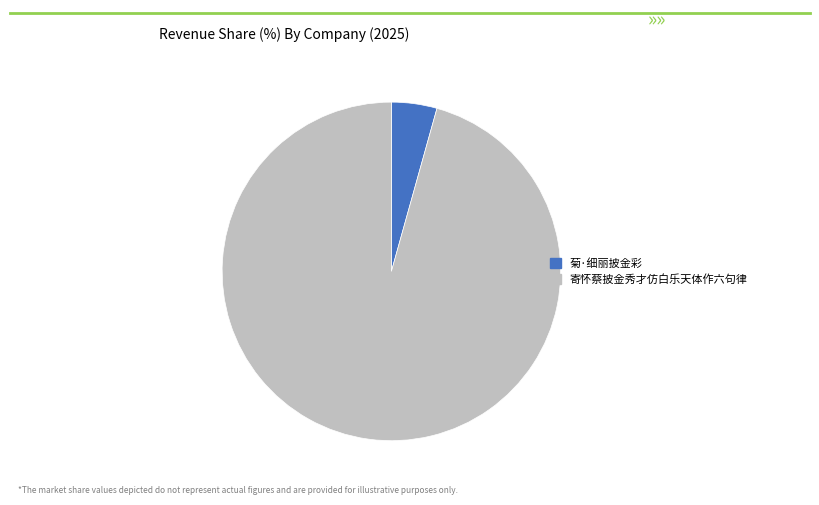

Which has a higher value, 菊·细丽披金彩 or 寄怀蔡披金秀才仿白乐天体作六句律?

寄怀蔡披金秀才仿白乐天体作六句律